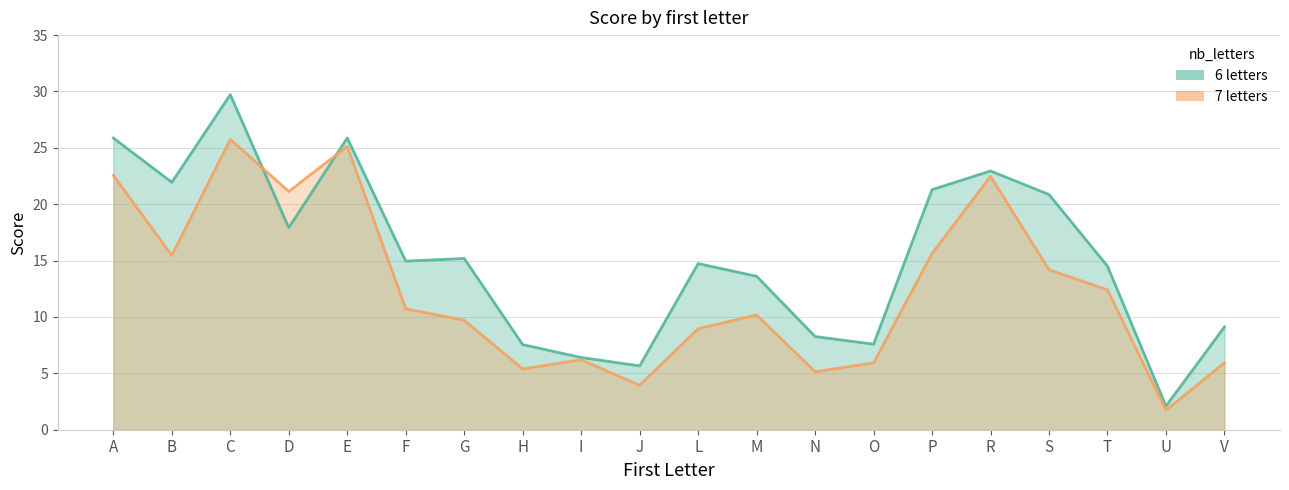

How many values in the 6_letters series exceed 14?

12